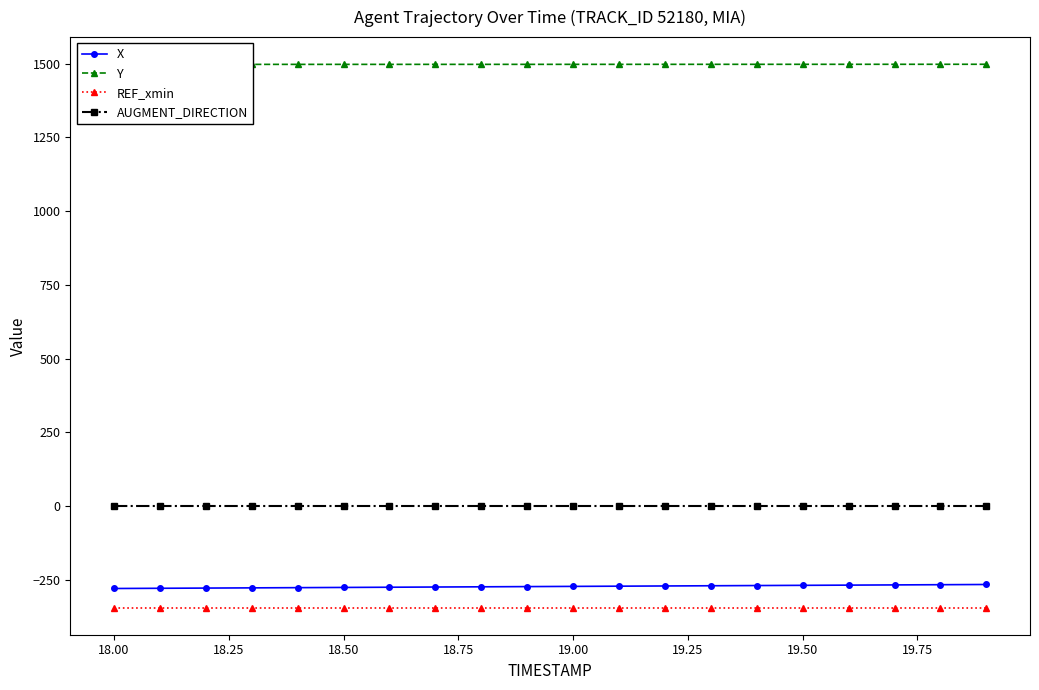

The value of REF_xmin at 19.50 is -223.0. True or false?

False